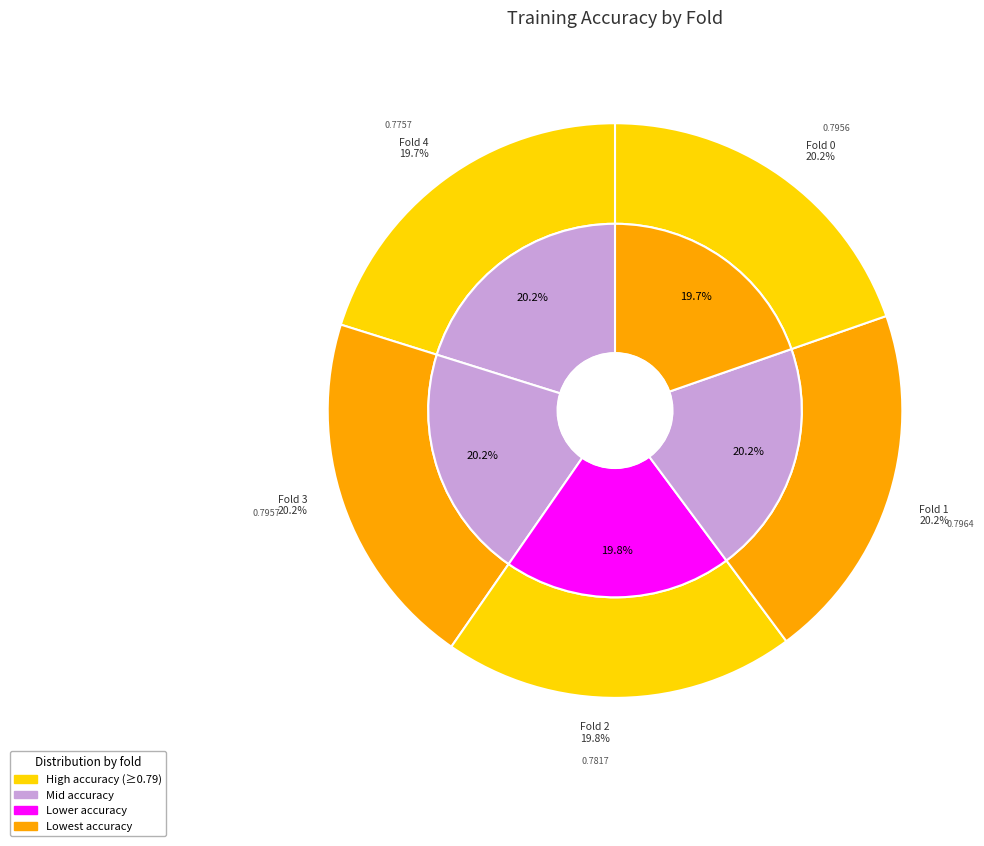

Which category has the smallest portion of the pie?

Fold 4